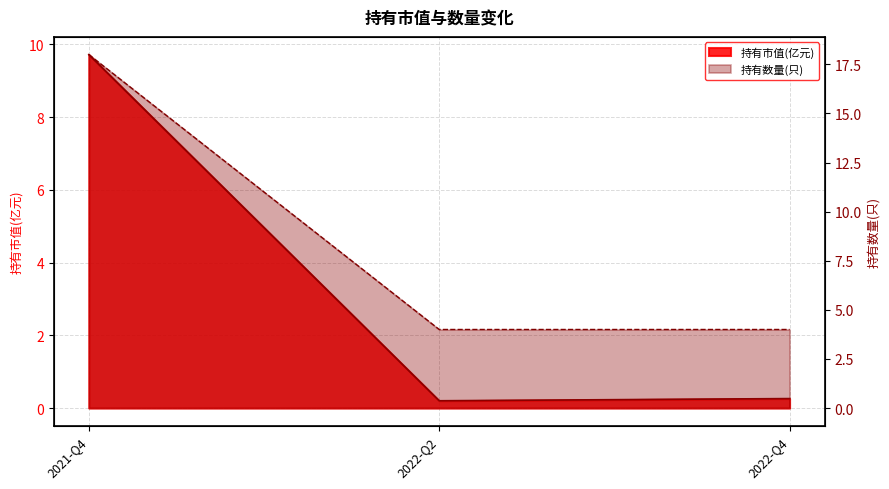

At which label is 持有市值(亿元) closest to 4?

2022-Q4